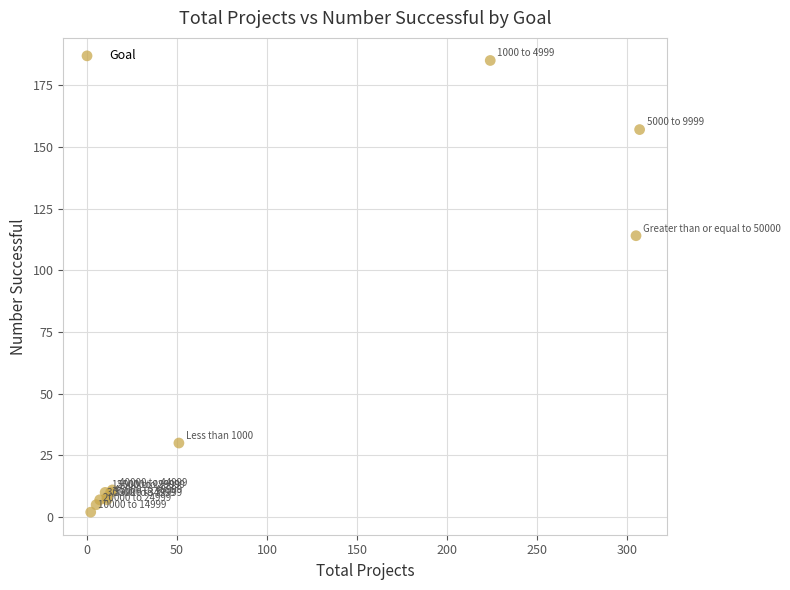

What Y value in the scatter plot is closest to 93?

114